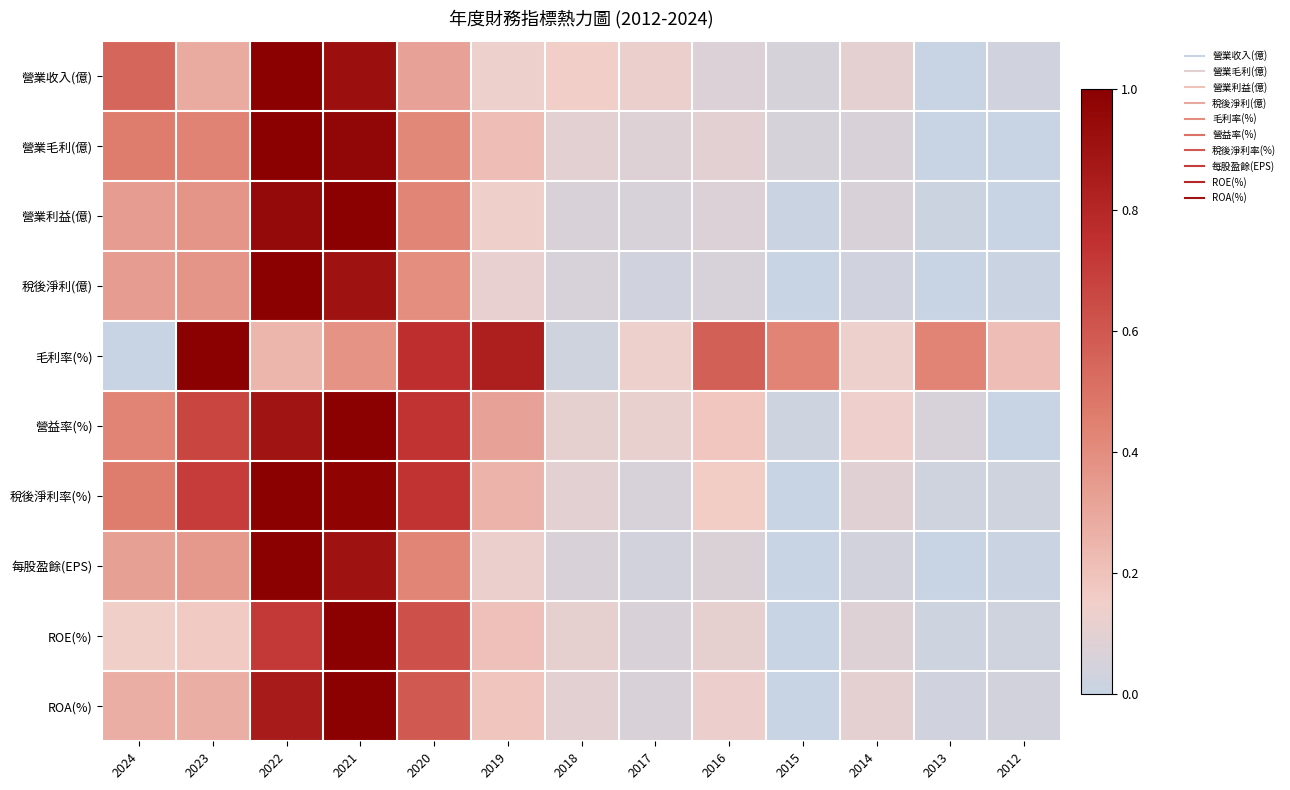

Which has a higher value, 2018 or 2021?

2021